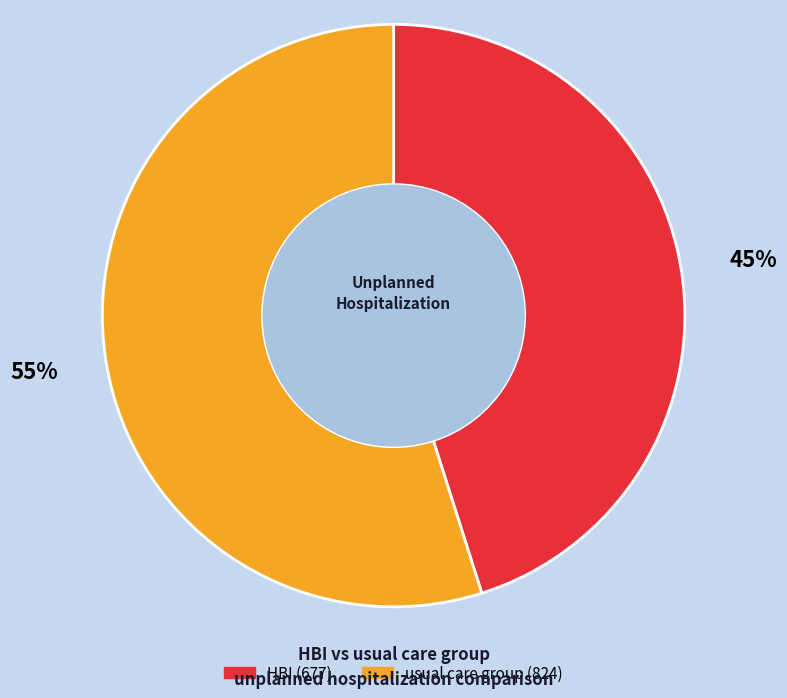

How many segments does this pie chart have?

2